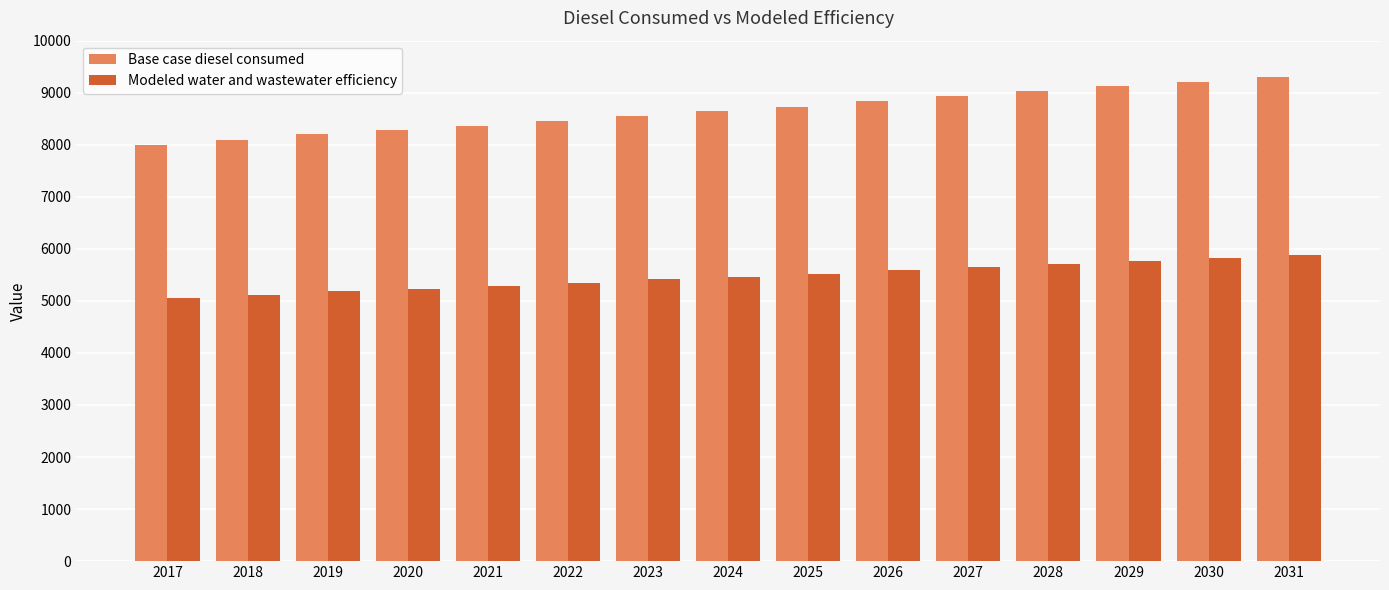

What is the difference between the maximum and minimum values in the Modeled water and wastewater efficiency series?

821.2